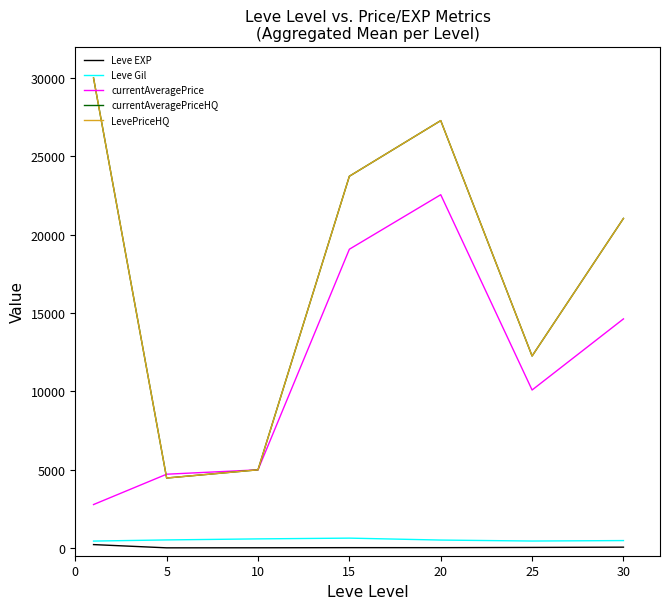

Does the chart display data point markers on the line(s)?

No